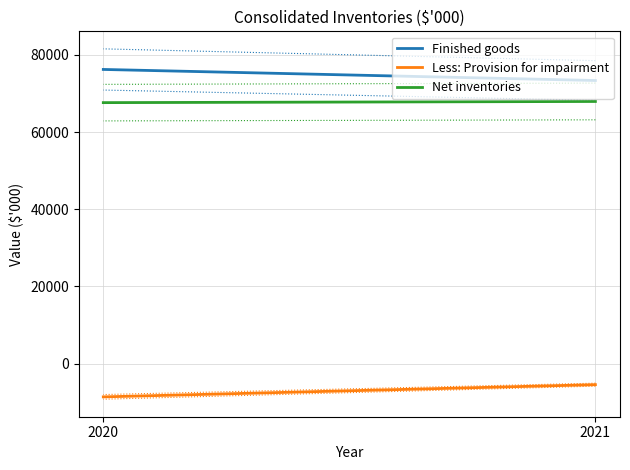

Rank the series at 2021 from lowest to highest value.

Less: Provision for impairment, Net inventories, Finished goods